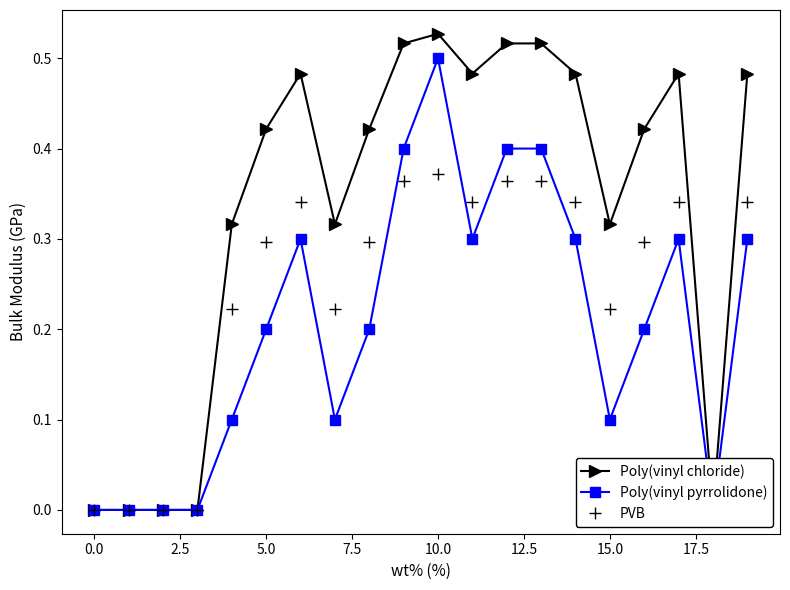

How many values in Poly(vinyl chloride) are above zero?

15